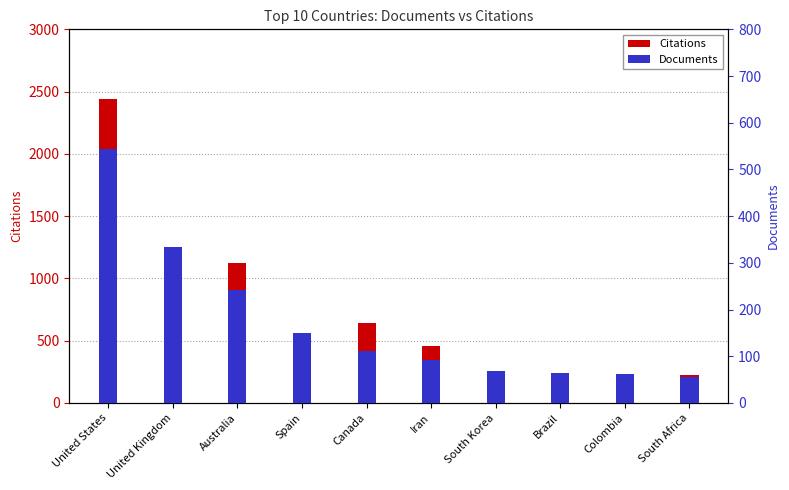

Are the bars horizontal?

No